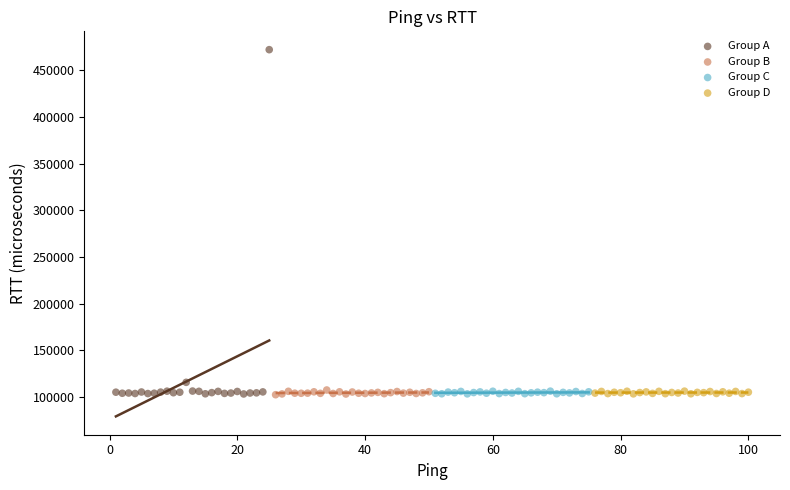

Which series reaches the maximum Y coordinate?

Group A